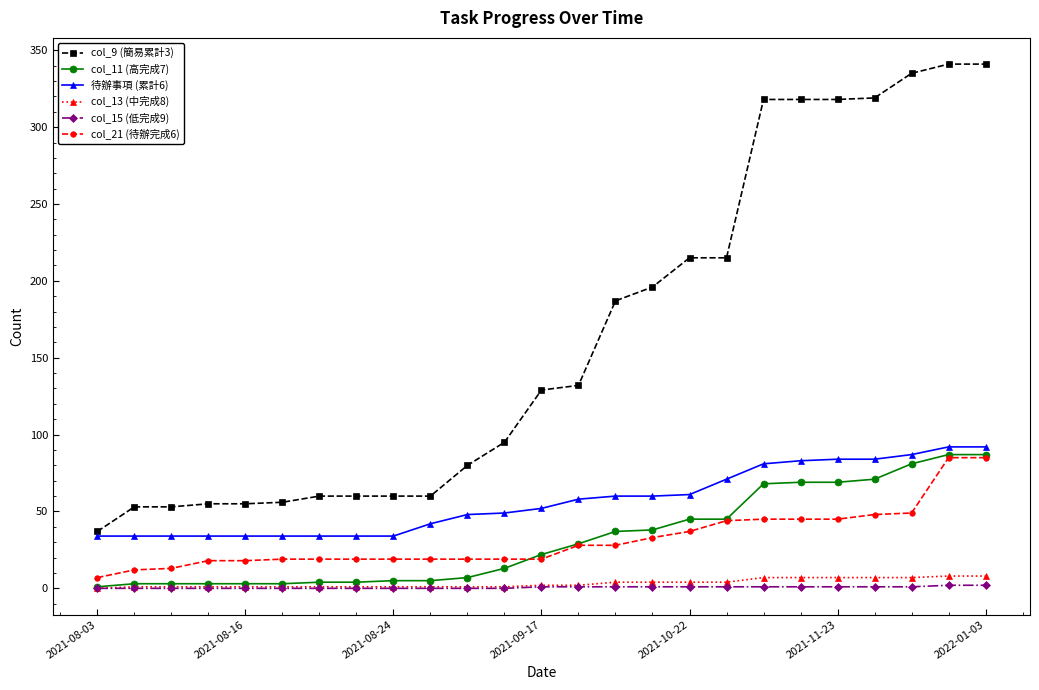

How many data points in col_11 (高完成7) are less than 22?

12